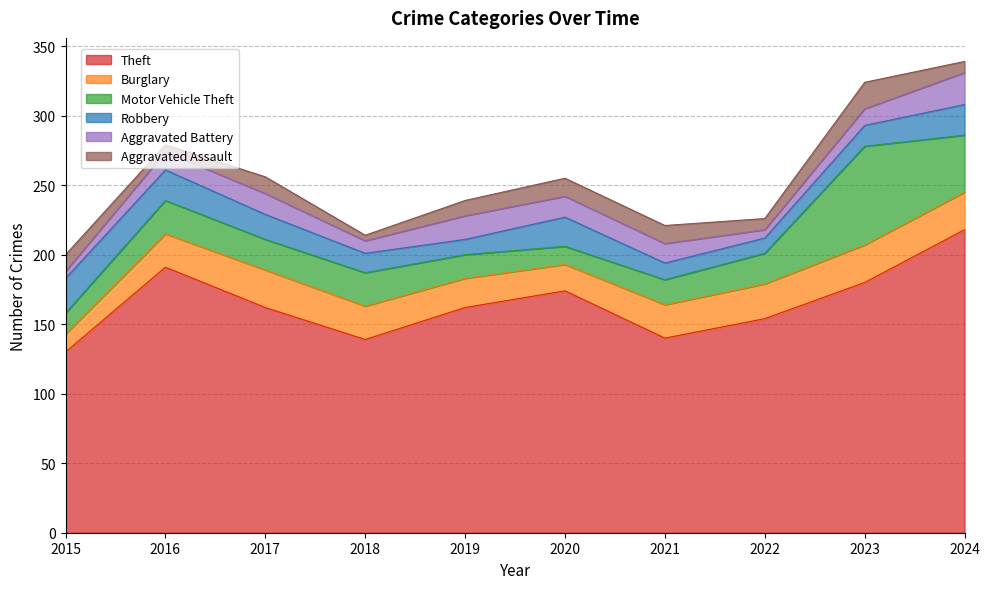

At which category does the chart reach its minimum across all series?

2018